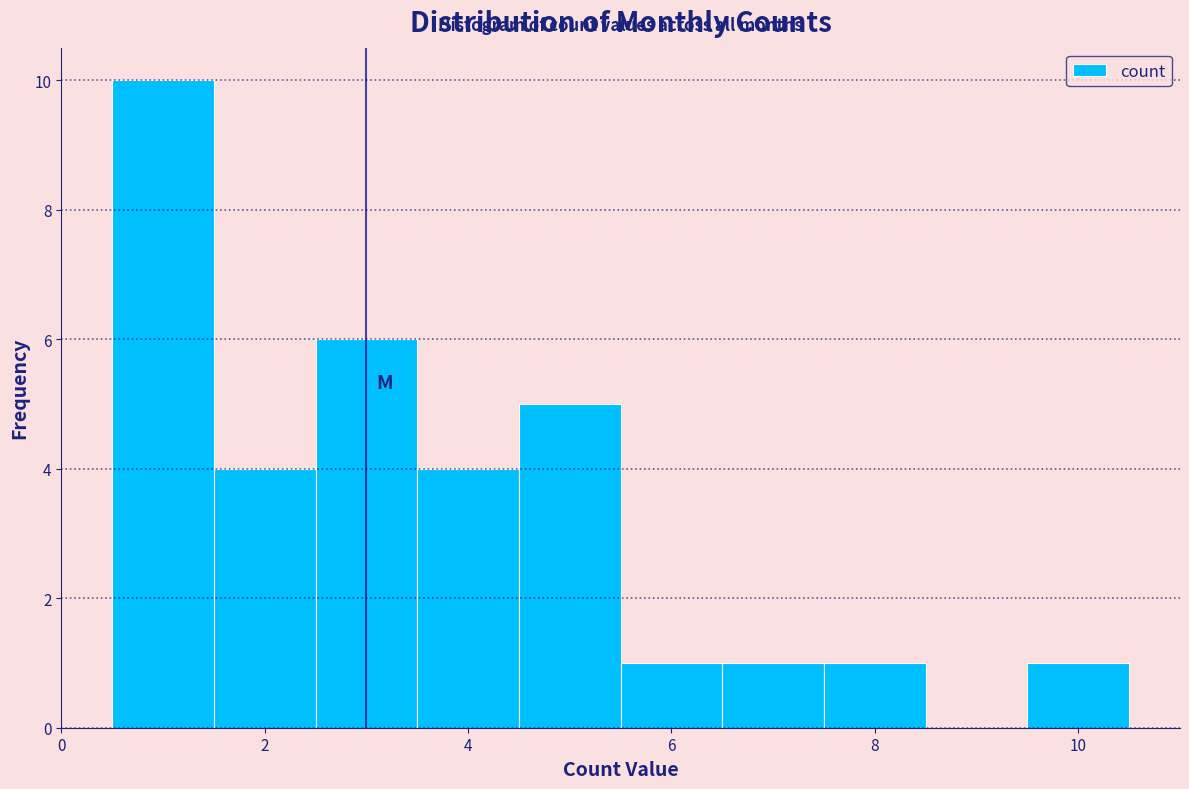

Over which range of the x-axis is the bar tallest?

0.5 to 1.5